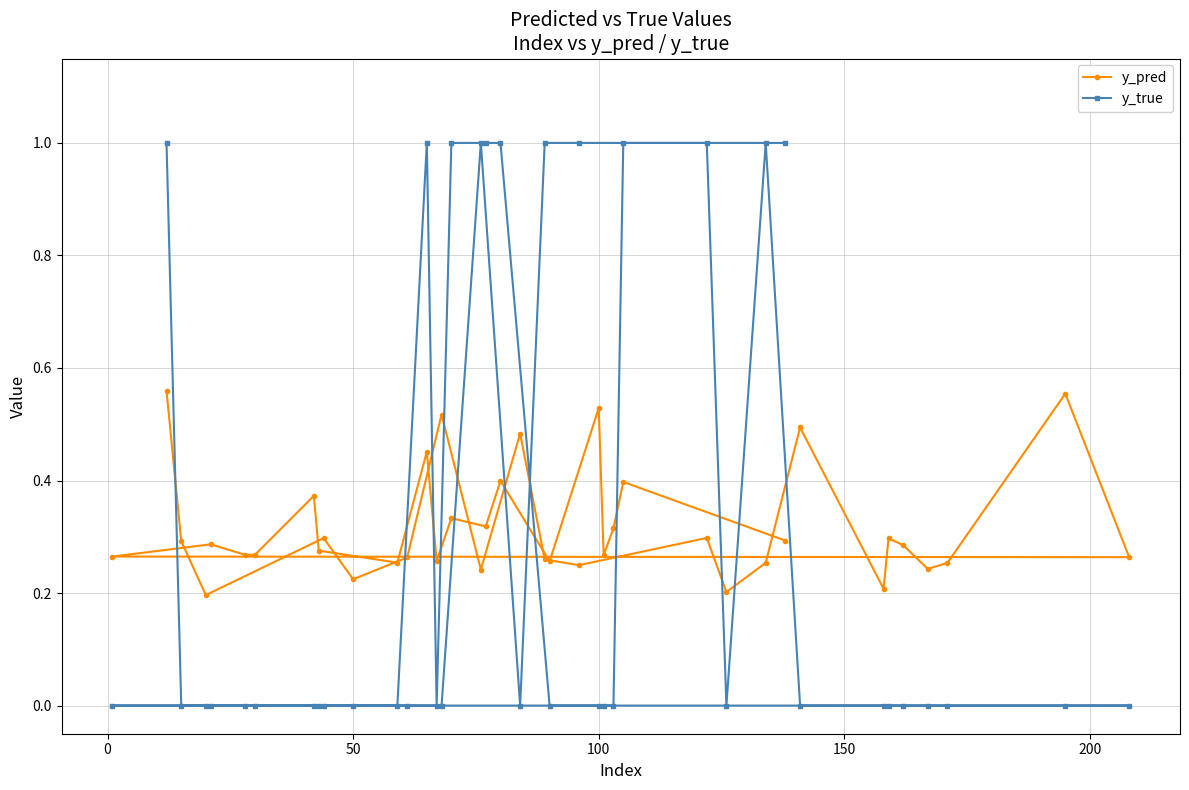

List the series in order of their peak value, lowest first.

y_pred, y_true